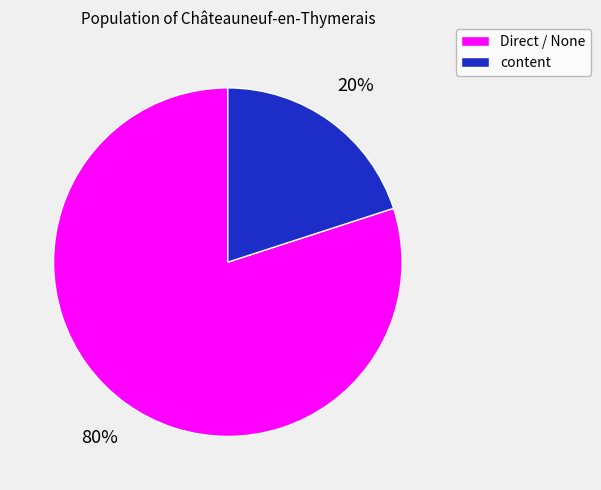

To the nearest percent, what portion does content represent?

20%